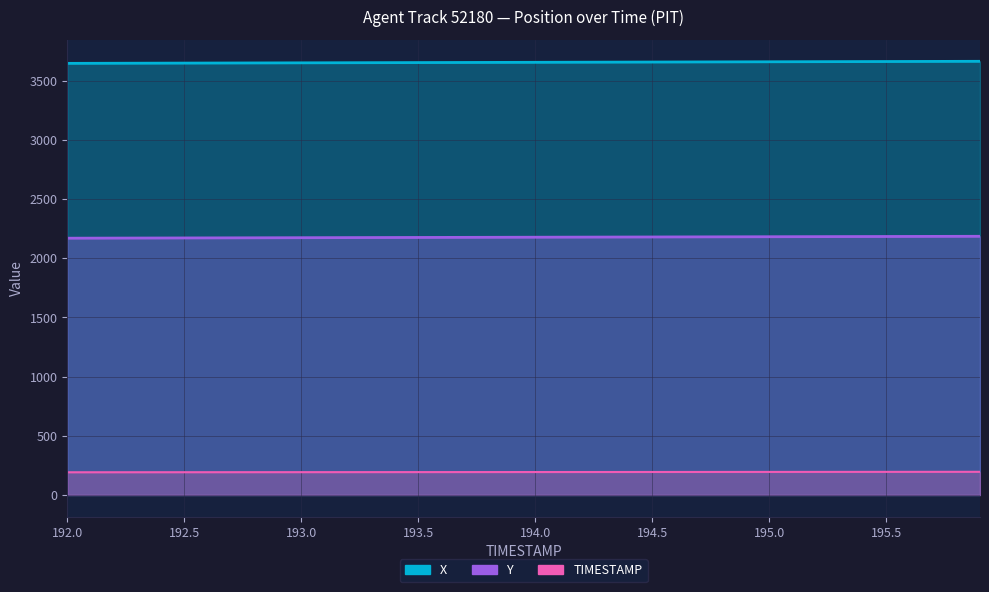

True or false: TIMESTAMP and X cross at least once.

False